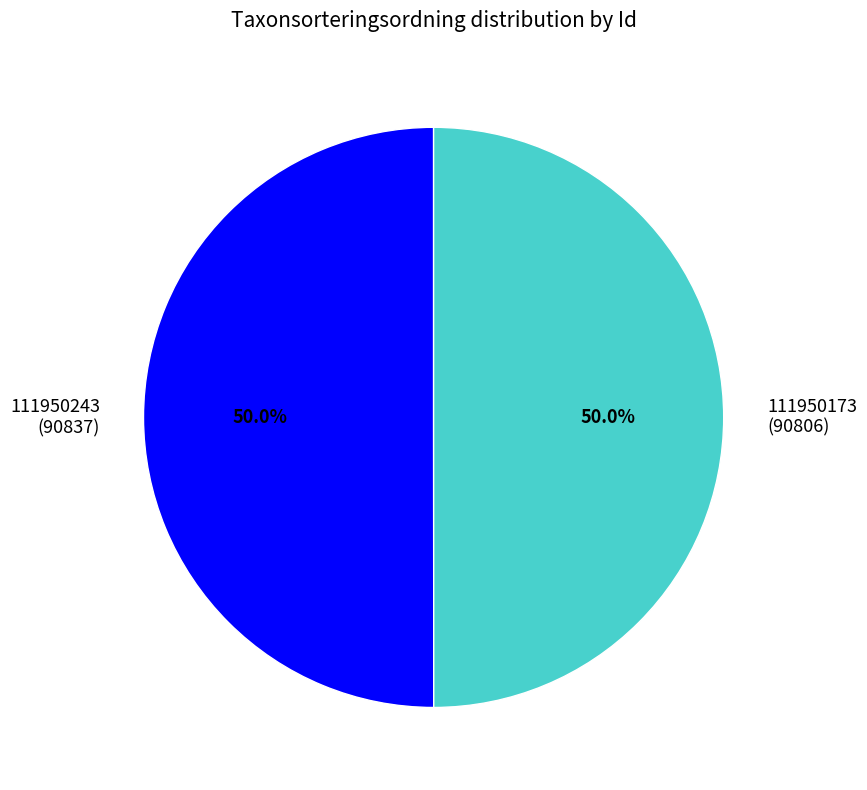

To the nearest percent, what percentage of the pie is 111950173?

50%